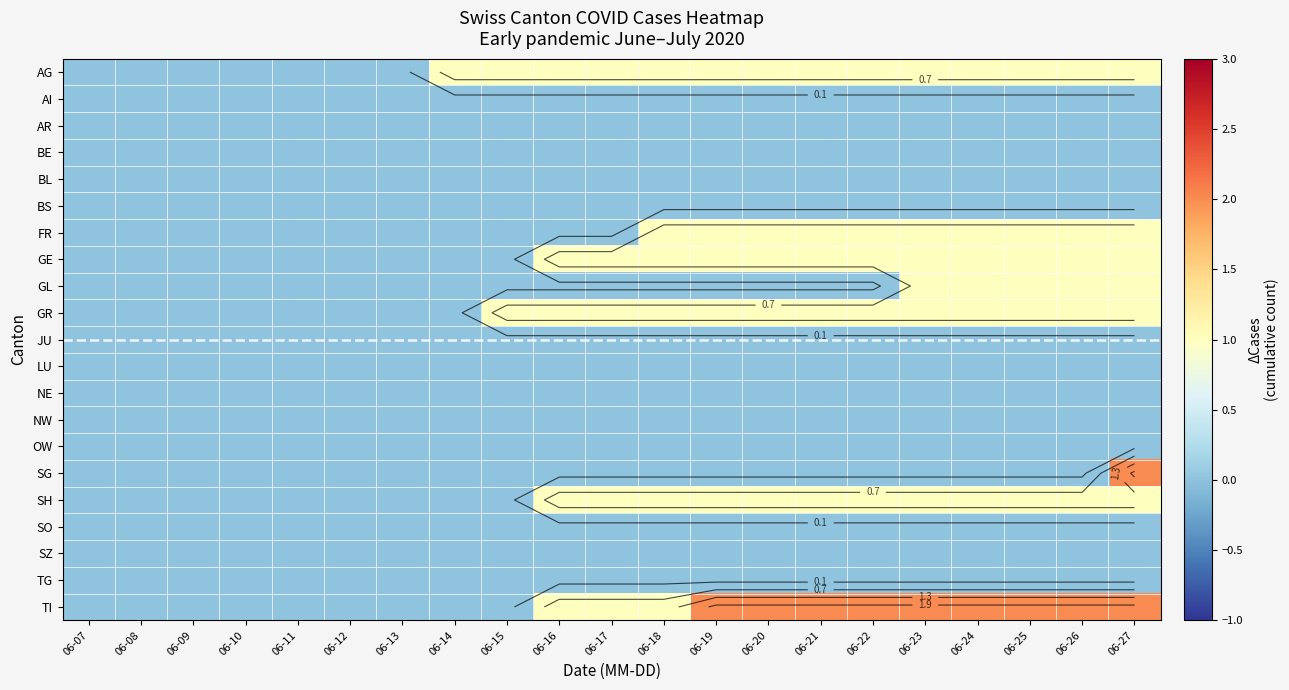

Where is NE nearest to the value 0?

06-07